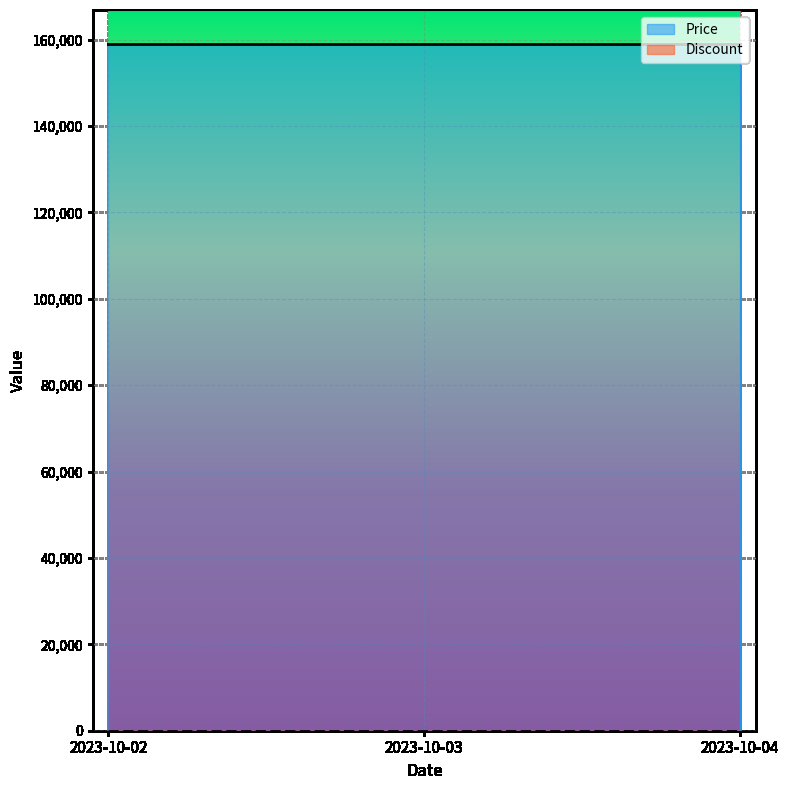

Reading left to right, transcribe all the data shown in this chart.

Price: 2023-10-02=158930	2023-10-03=158930	2023-10-04=158930
Discount: 2023-10-02=5	2023-10-03=5	2023-10-04=5